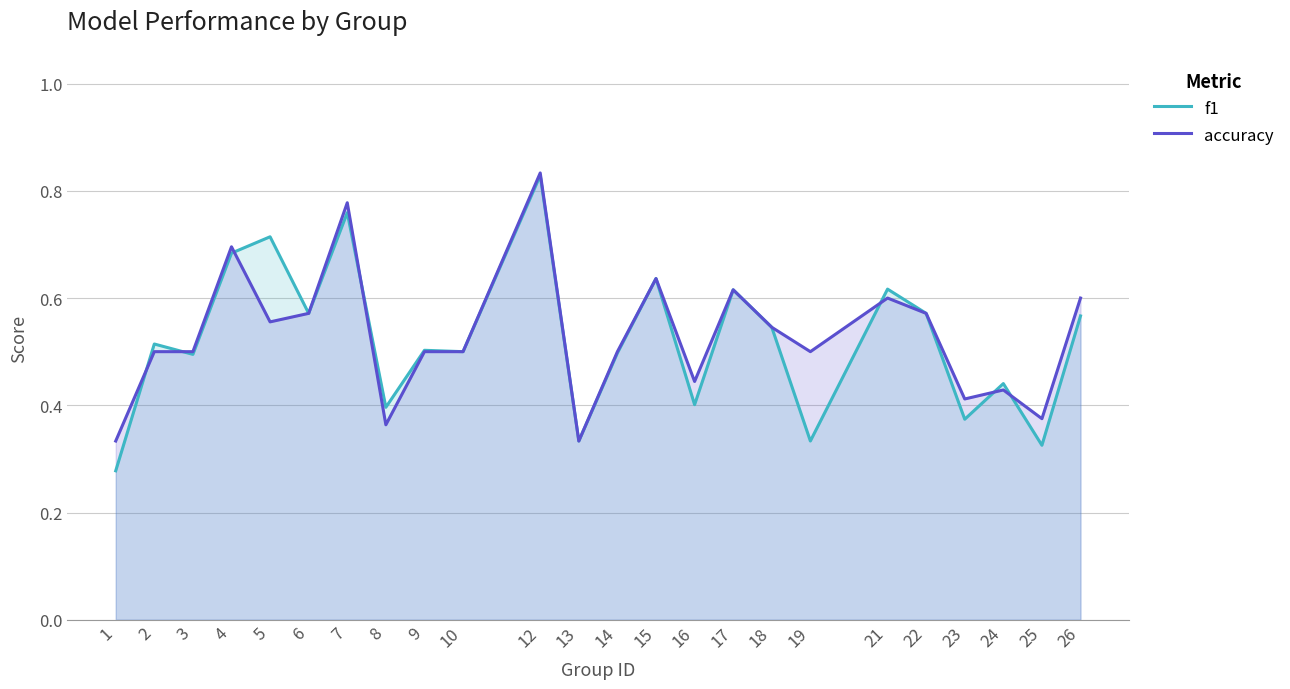

What is the lowest value of the f1 series?

0.3